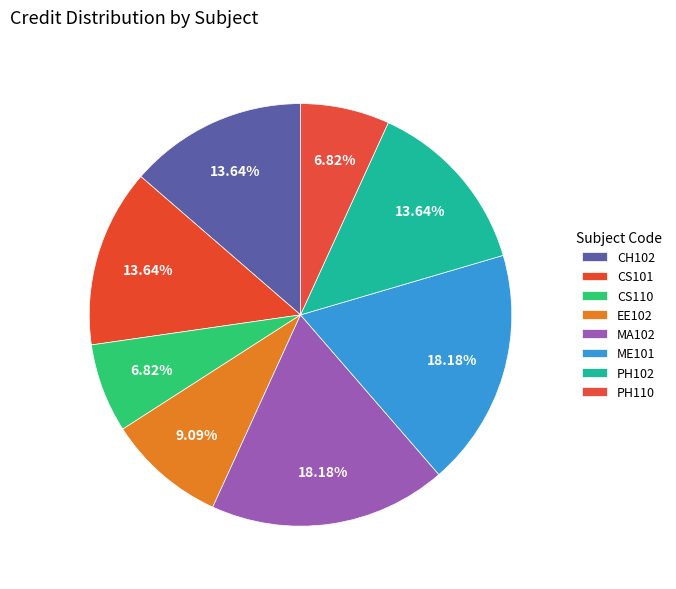

Which has a higher value, PH110 or CH102?

CH102